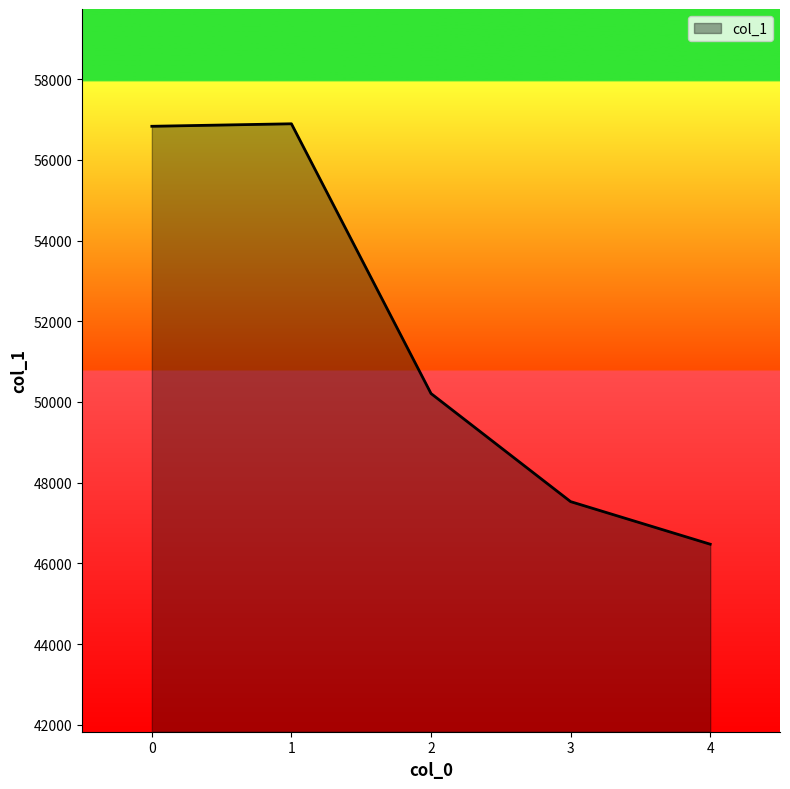

What is the minimum value shown in the chart?

46474